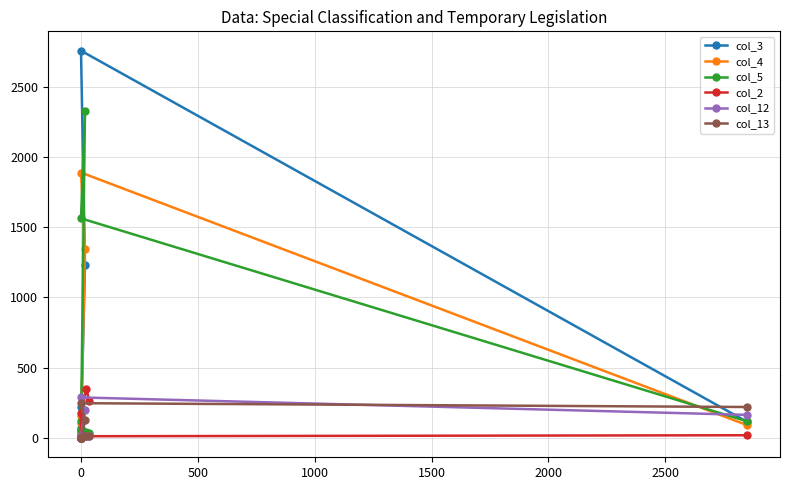

How many data points in col_3 are less than 68?

5